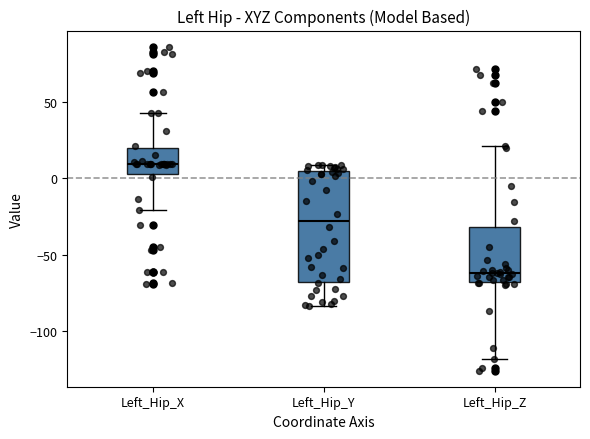

Where does the median line of the box for Left_Hip_Y sit on the y-axis? The values are not printed on the chart, so give them approximately, as read against the axis.

-30